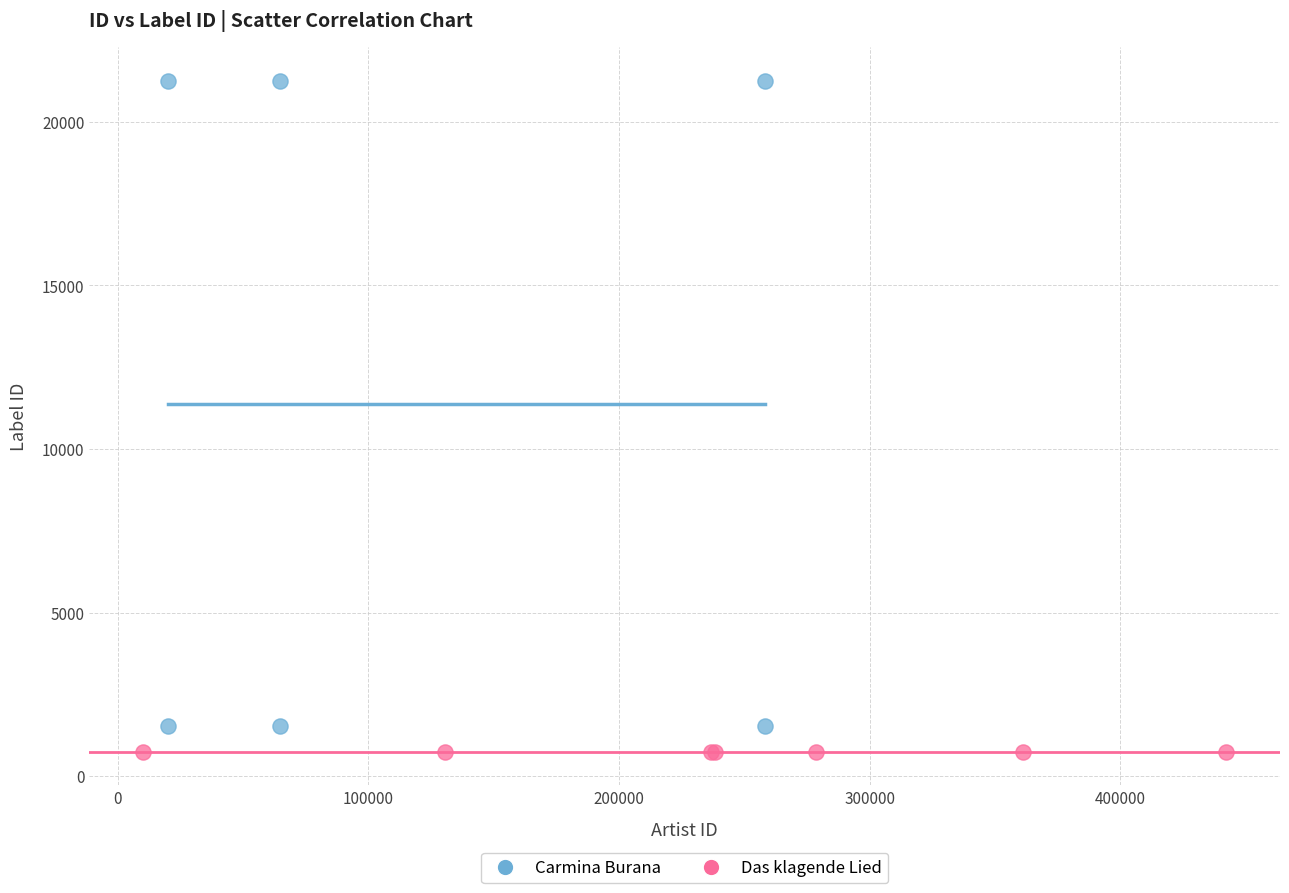

What are all the series names shown in the legend?

Carmina Burana, Das klagende Lied